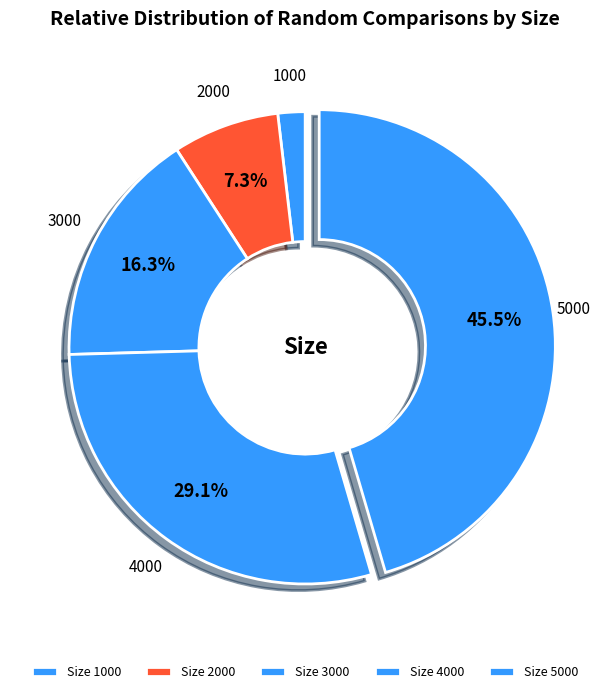

Count the number of slices in the pie.

5